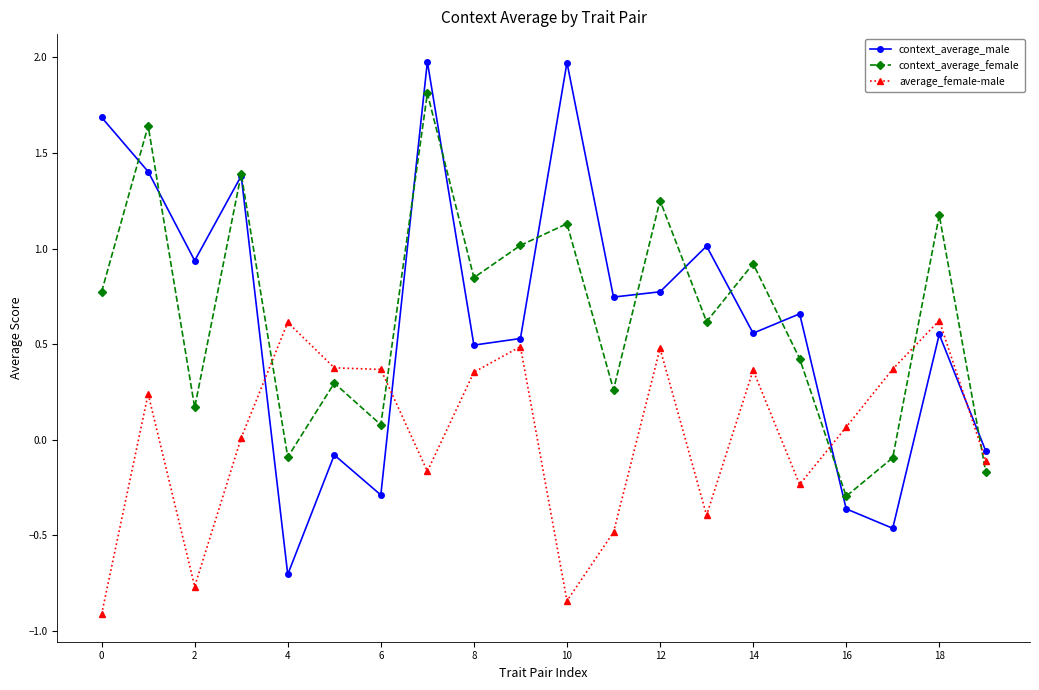

Which series has the largest range (max minus min)?

context_average_male